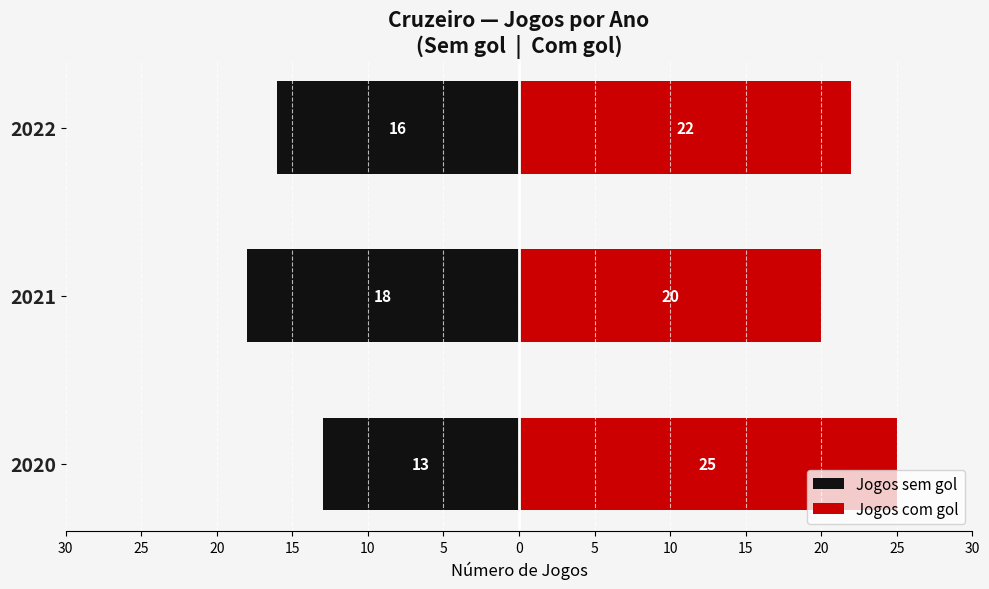

Which series has the widest spread of values?

Jogos sem gol